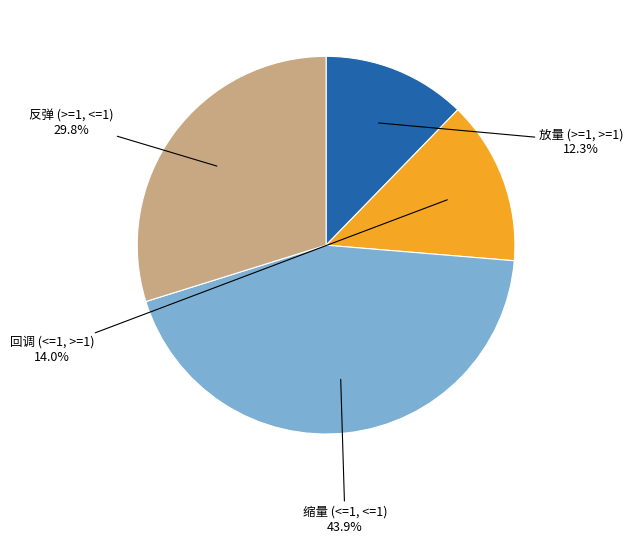

Is there a majority slice in this chart?

No